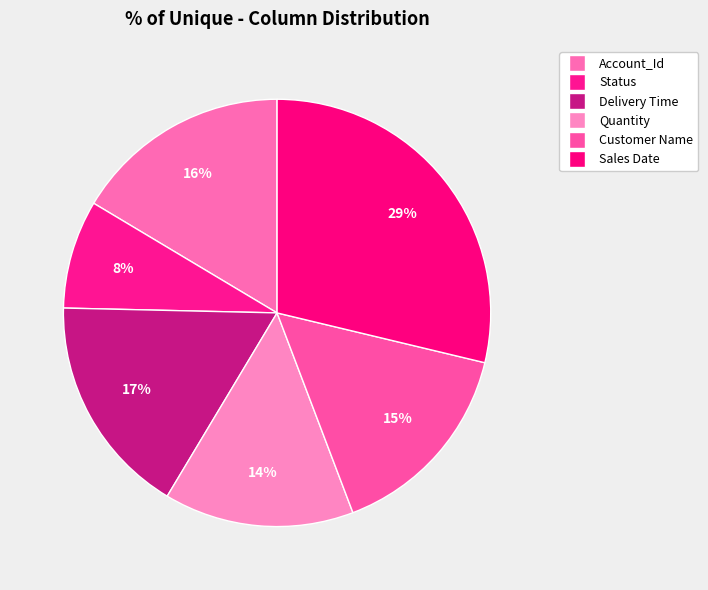

Count the number of slices in the pie.

6